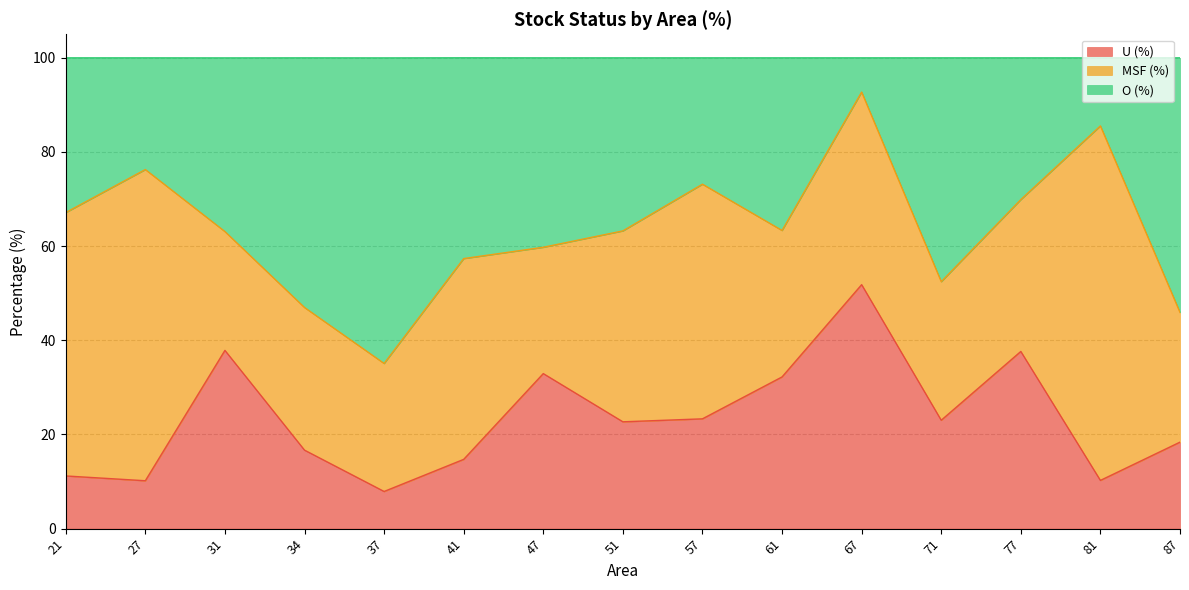

What is the total value across all series at 34?

100.0